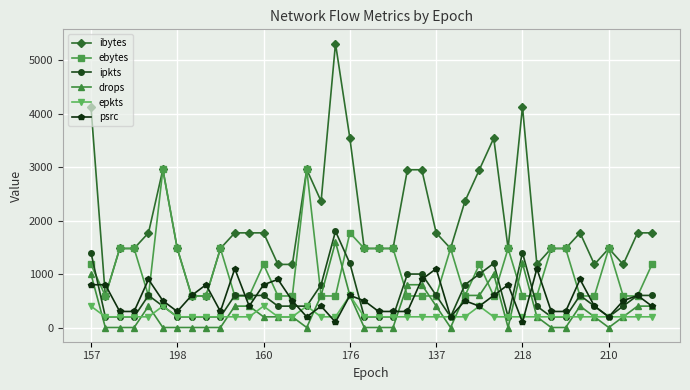

Count the number of categories in the chart.

40